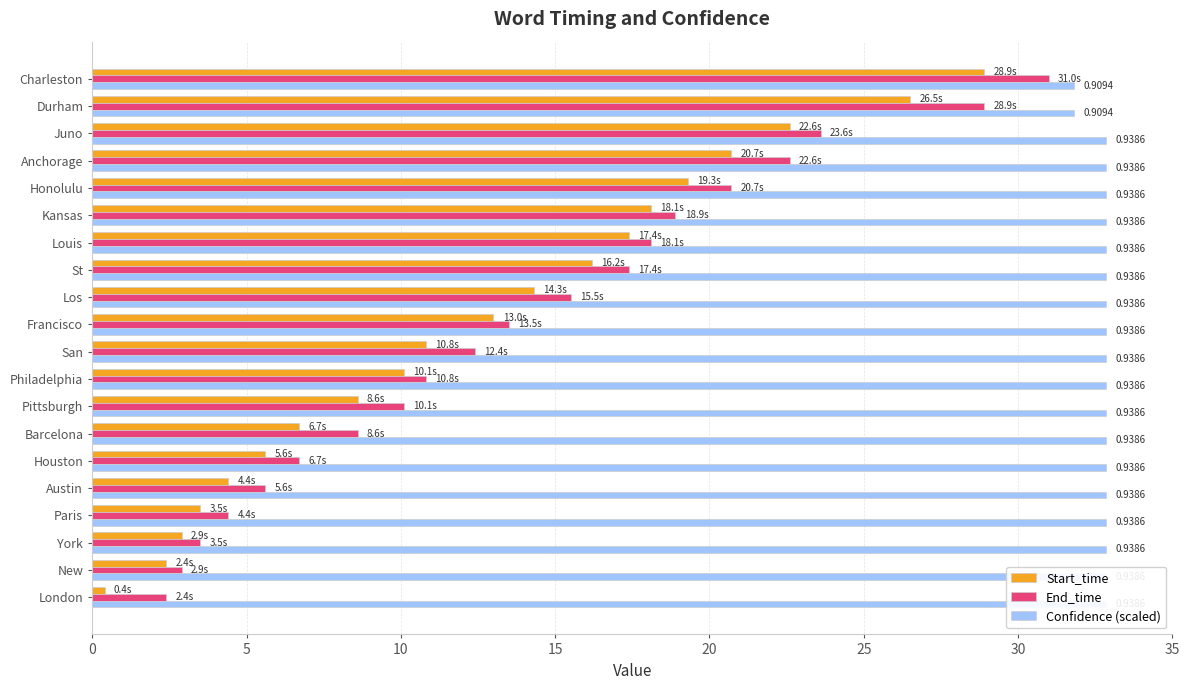

How many series are shown in this chart?

3